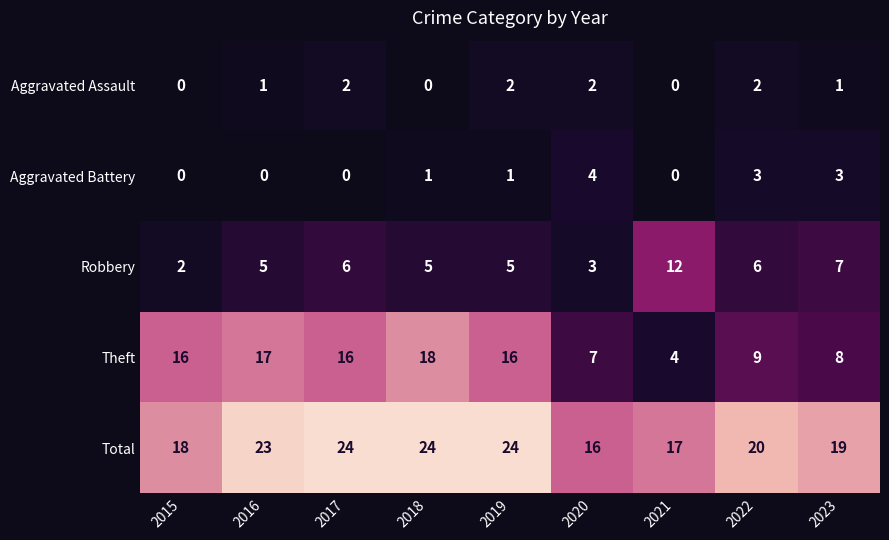

Where is Theft nearest to the value 11?

2022